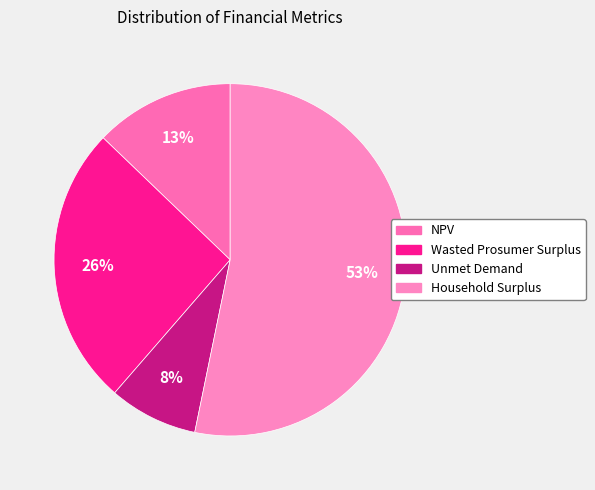

Does Household Surplus account for over 50% of the chart?

Yes